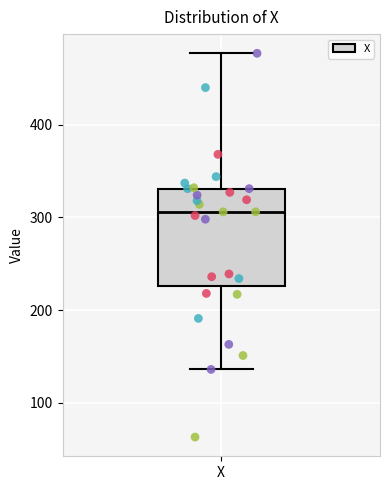

Read this box plot against the y-axis: the position of the median line, the range covered by the box, and the ends of both whiskers. The values are not printed on the chart, so give them approximately, as read against the axis.

median 310, box 230 to 330, whiskers 140 to 480